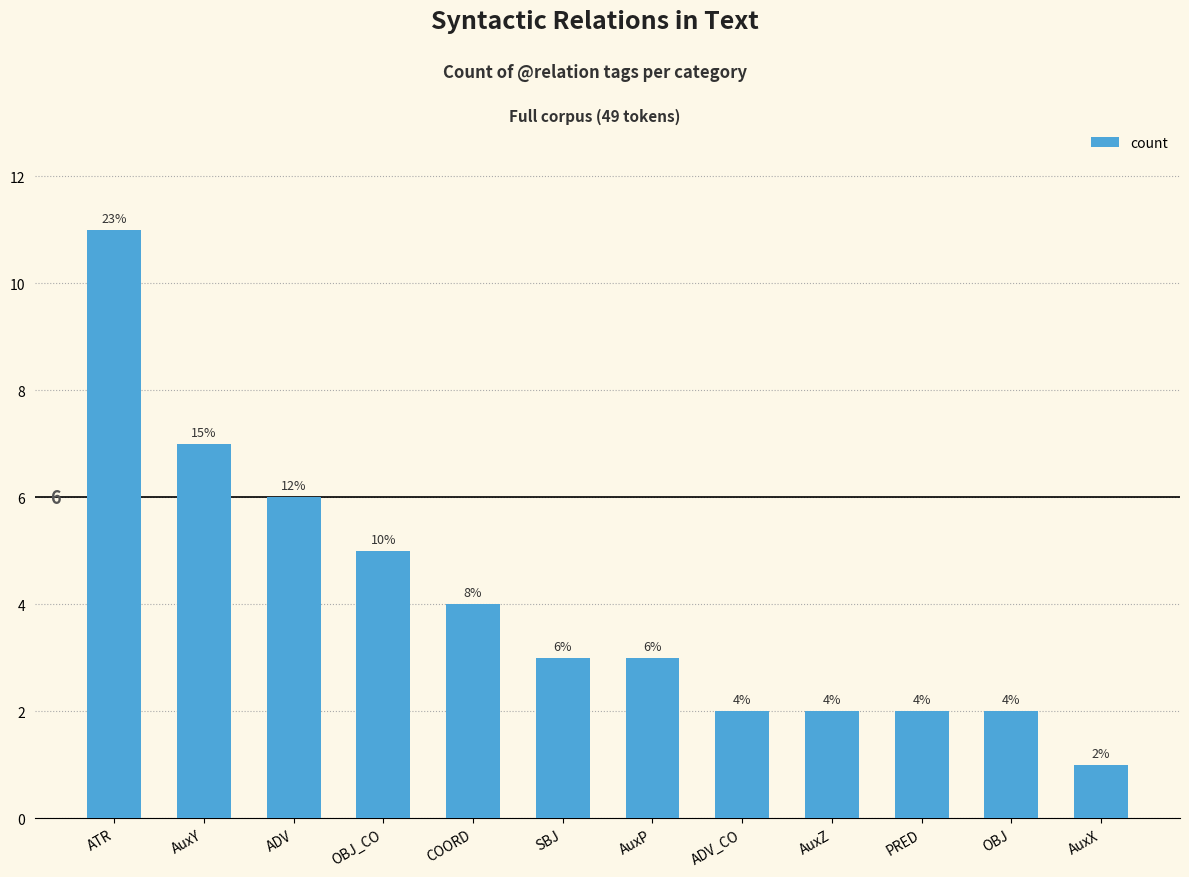

What is the smallest value displayed?

1